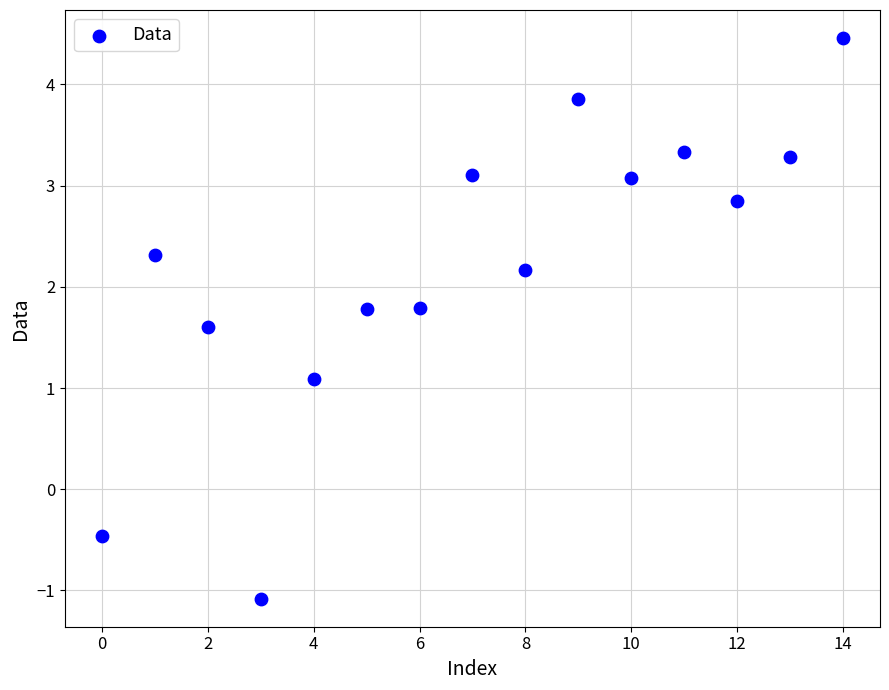

What is the range of Y values (max minus min)?

5.5